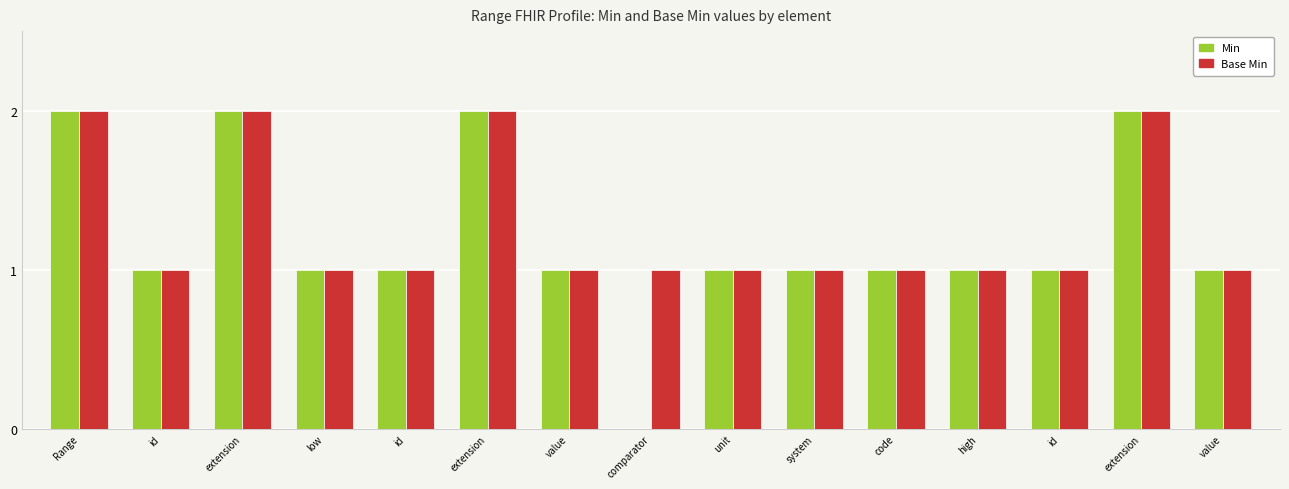

Is it true that Base Min equals 2 at extension?

True